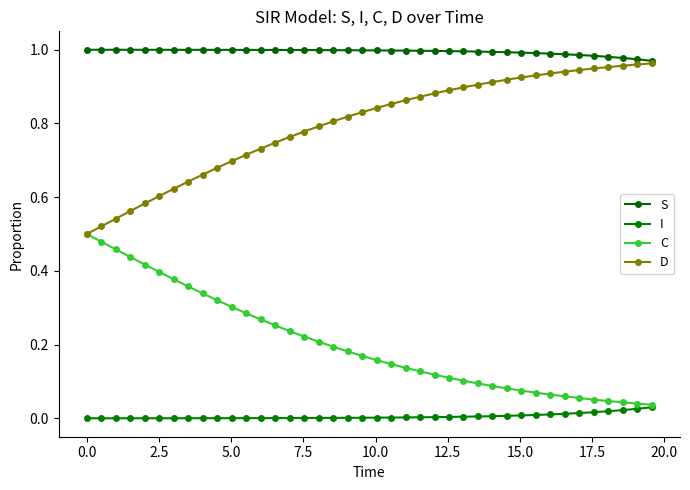

Does the chart have visible grid lines?

No